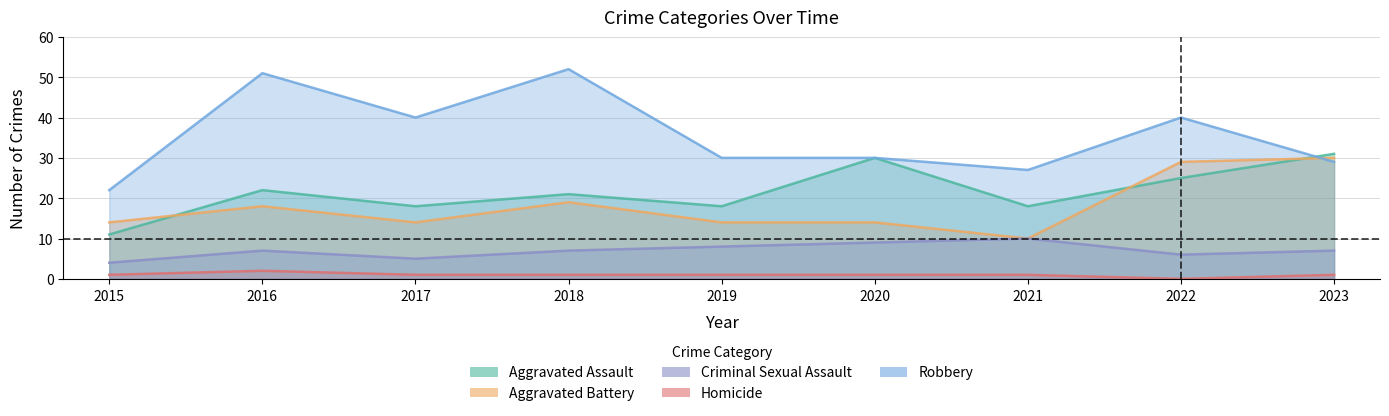

What is the difference between the maximum and minimum values in the Homicide series?

2